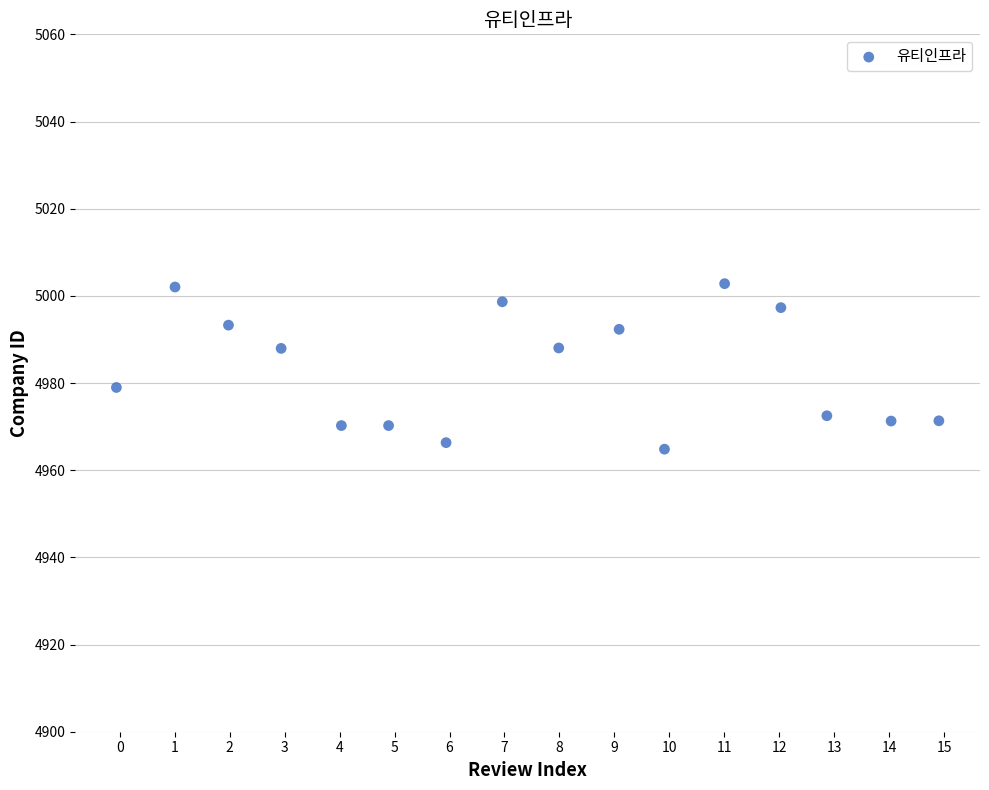

What is the range of X values (max minus min)?

15.0